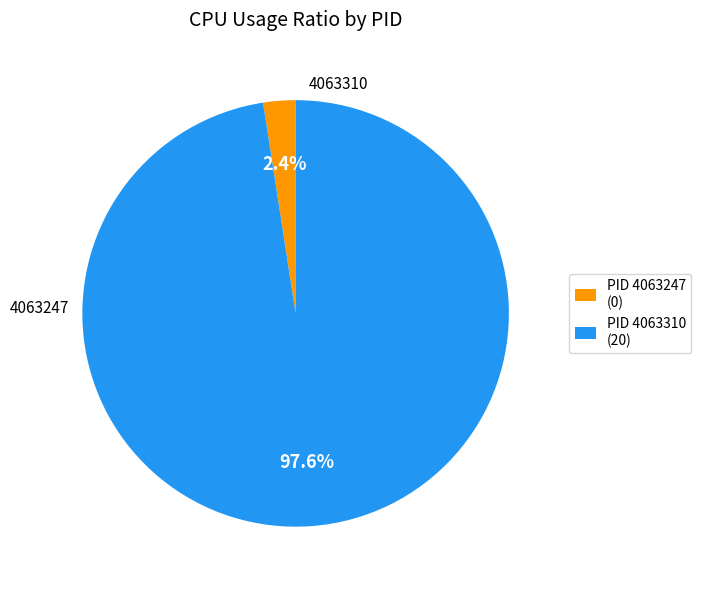

Is there any slice that represents more than half of the pie?

Yes